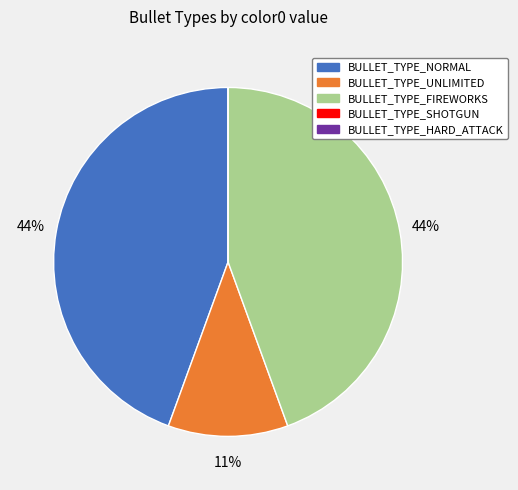

True or false: BULLET_TYPE_FIREWORKS accounts for 44% of the total.

True